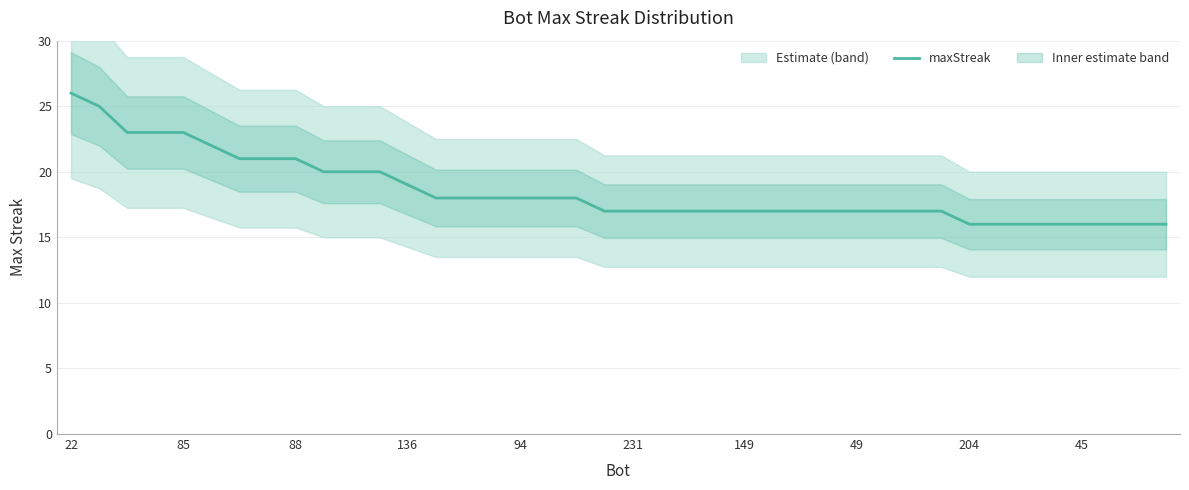

Count the number of categories in the chart.

40